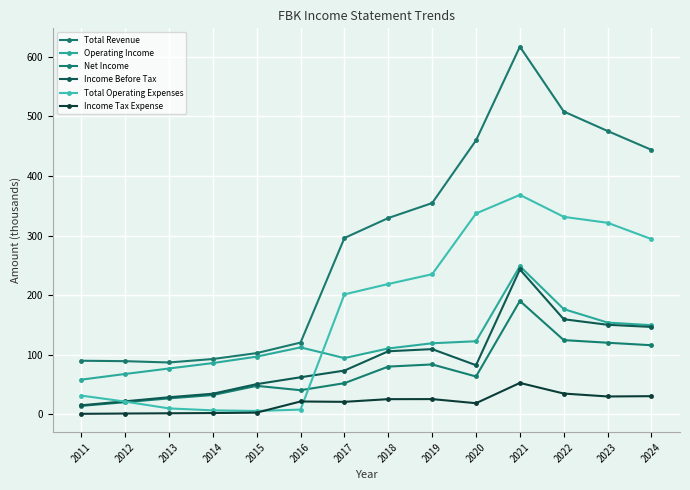

Is this an area chart (filled region under the line)?

No